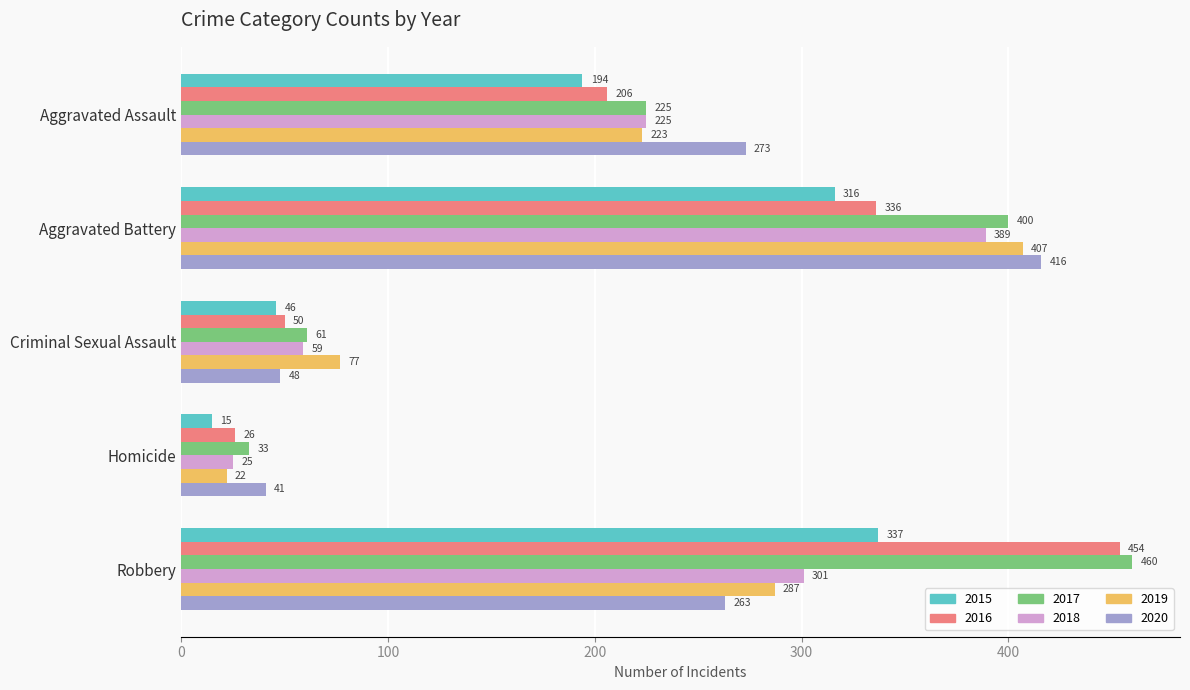

What is the lowest value of the 2017 series?

33